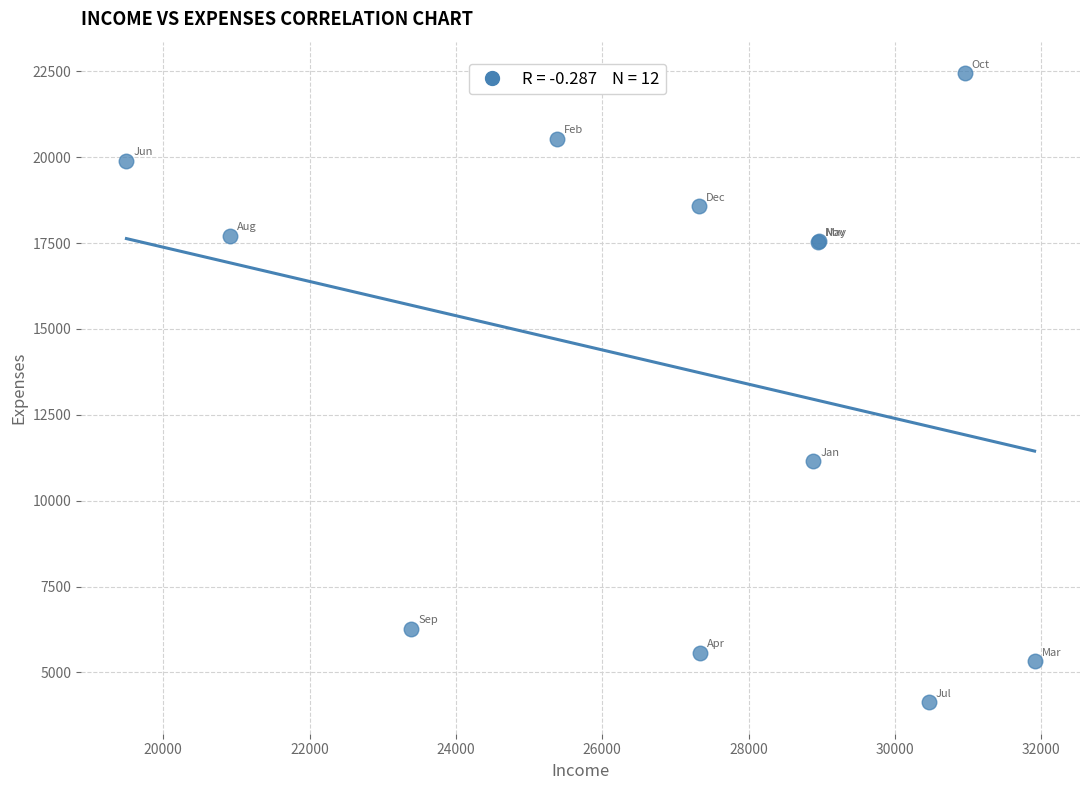

What Y value in the scatter plot is closest to 13290?

11150